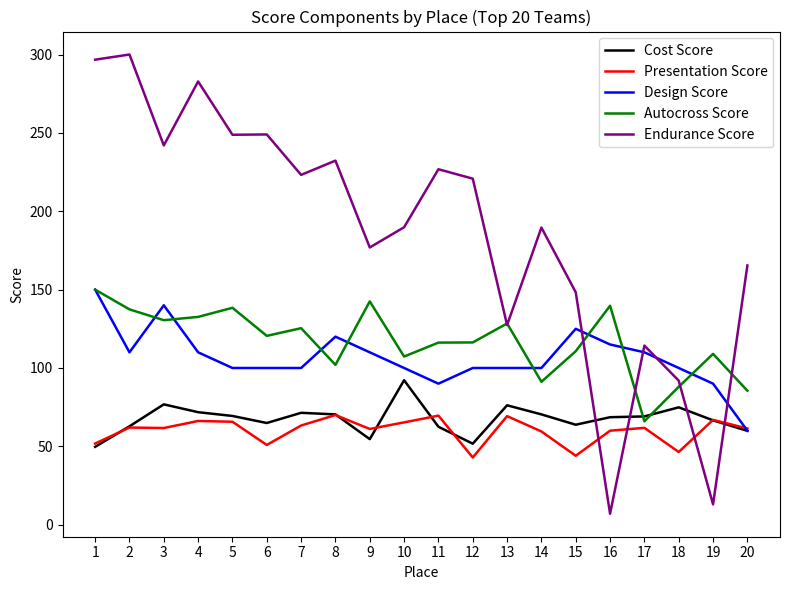

What is the total value across all series at 18?

401.2